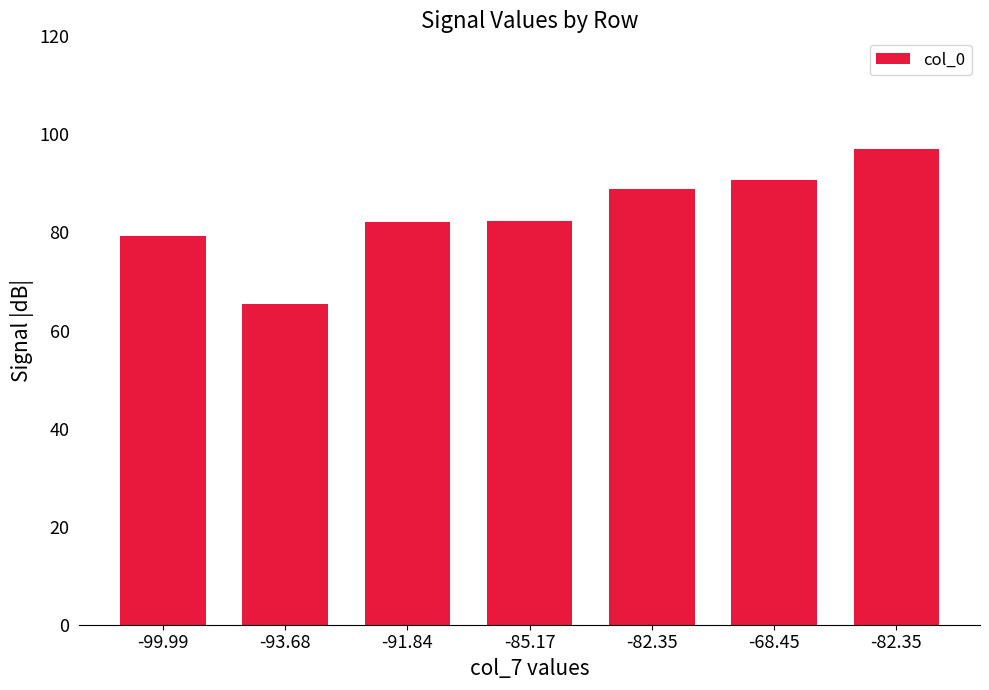

What is the value of the 5th bar from the left?

88.8